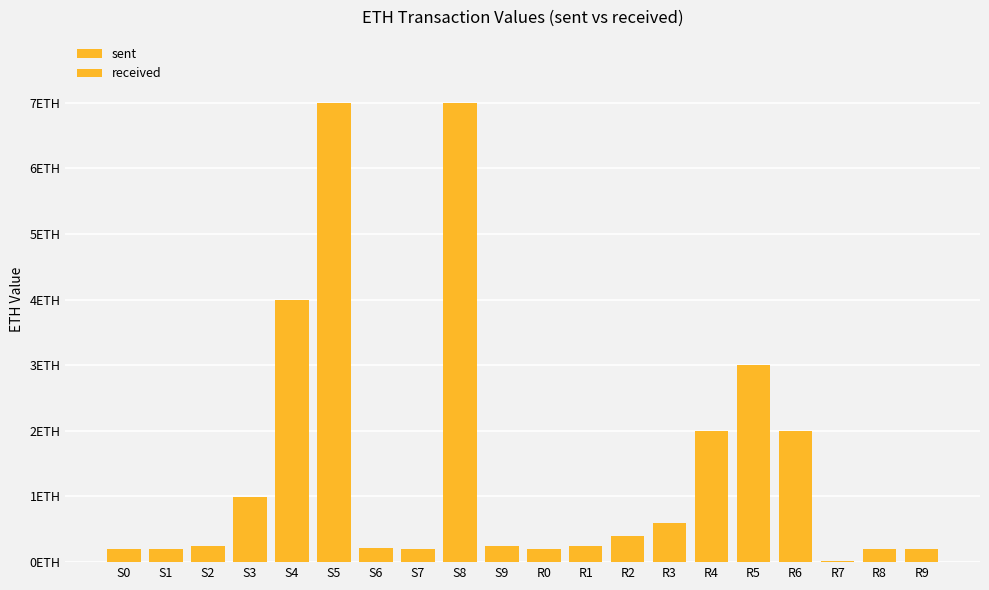

True or false: received has a value of -1.2 at S4.

False